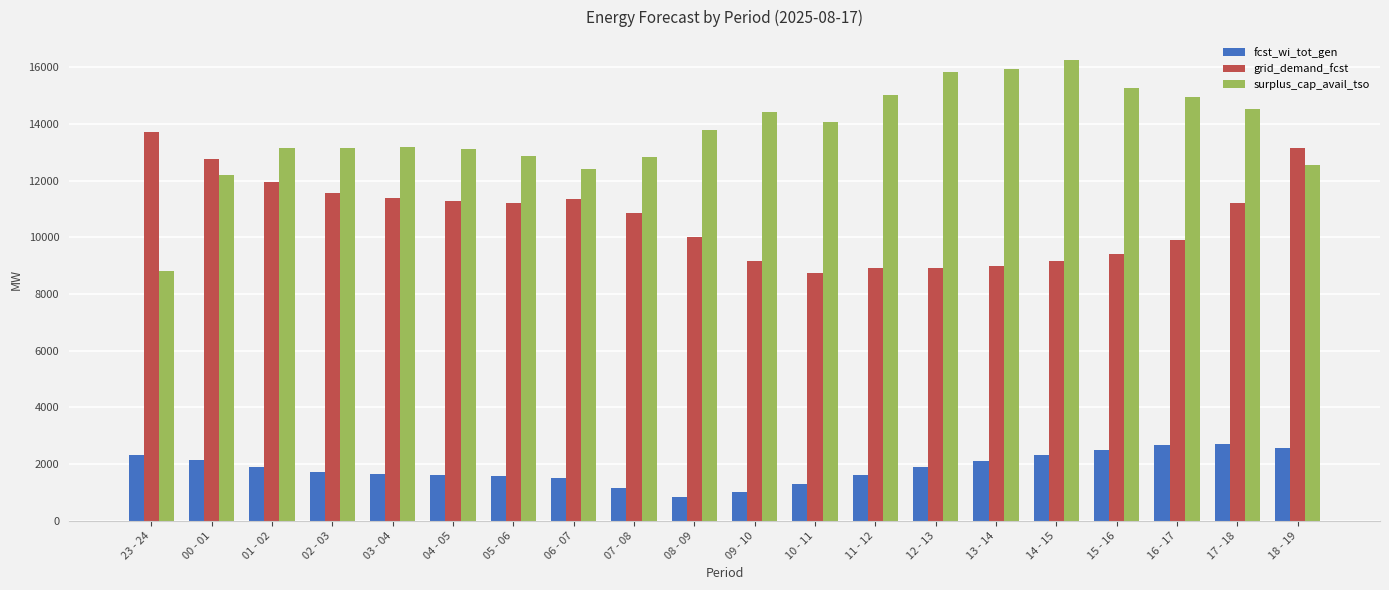

The value of fcst_wi_tot_gen at 09 - 10 is 1013. True or false?

True